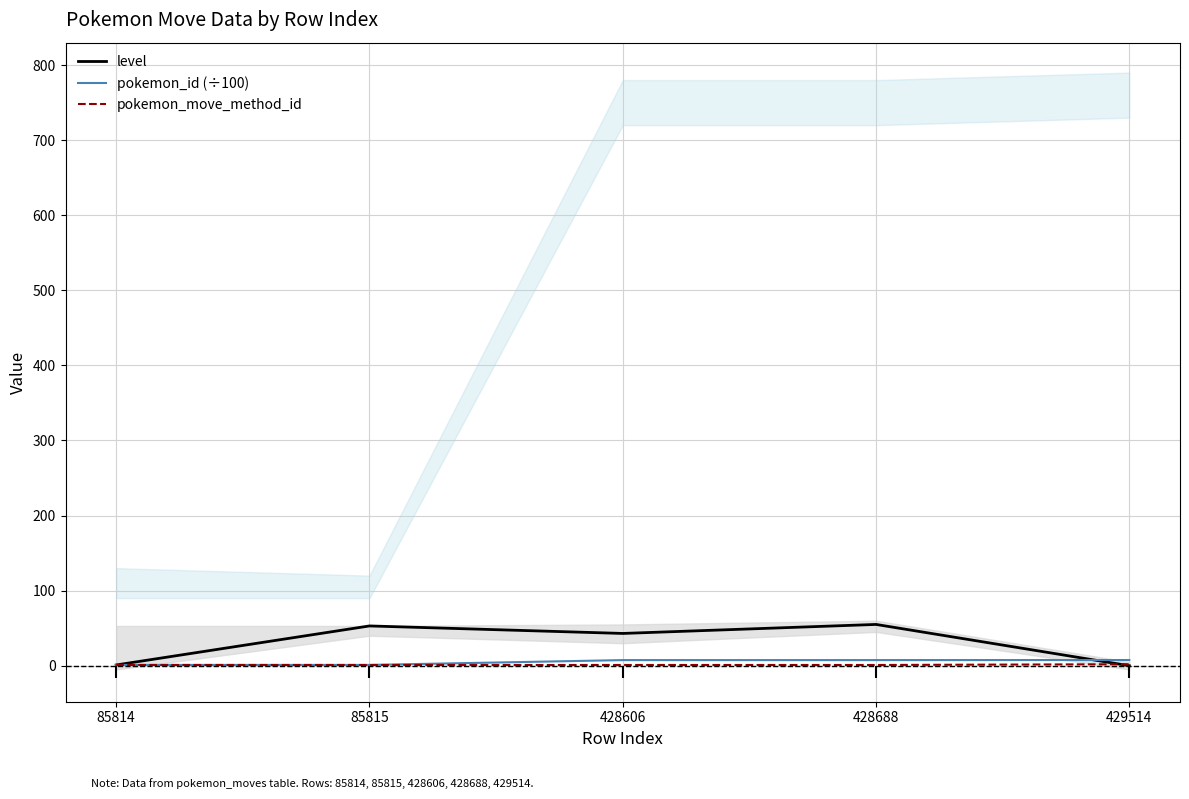

What are all the series names shown in the legend?

level, pokemon_id (÷100), pokemon_move_method_id